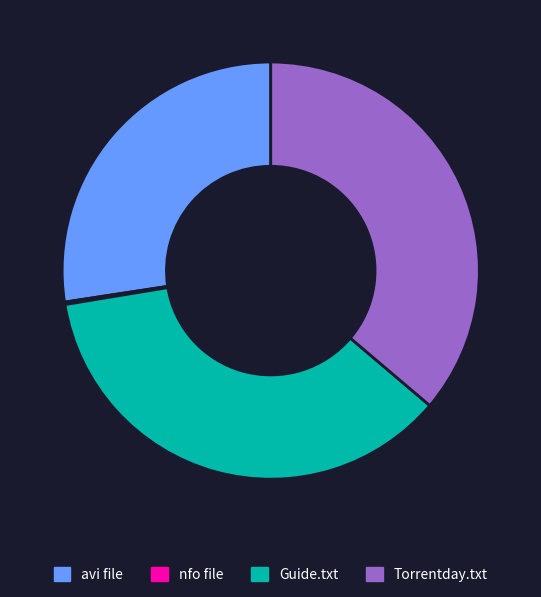

Combined, do Torrentday.txt and avi file account for over 50%?

Yes